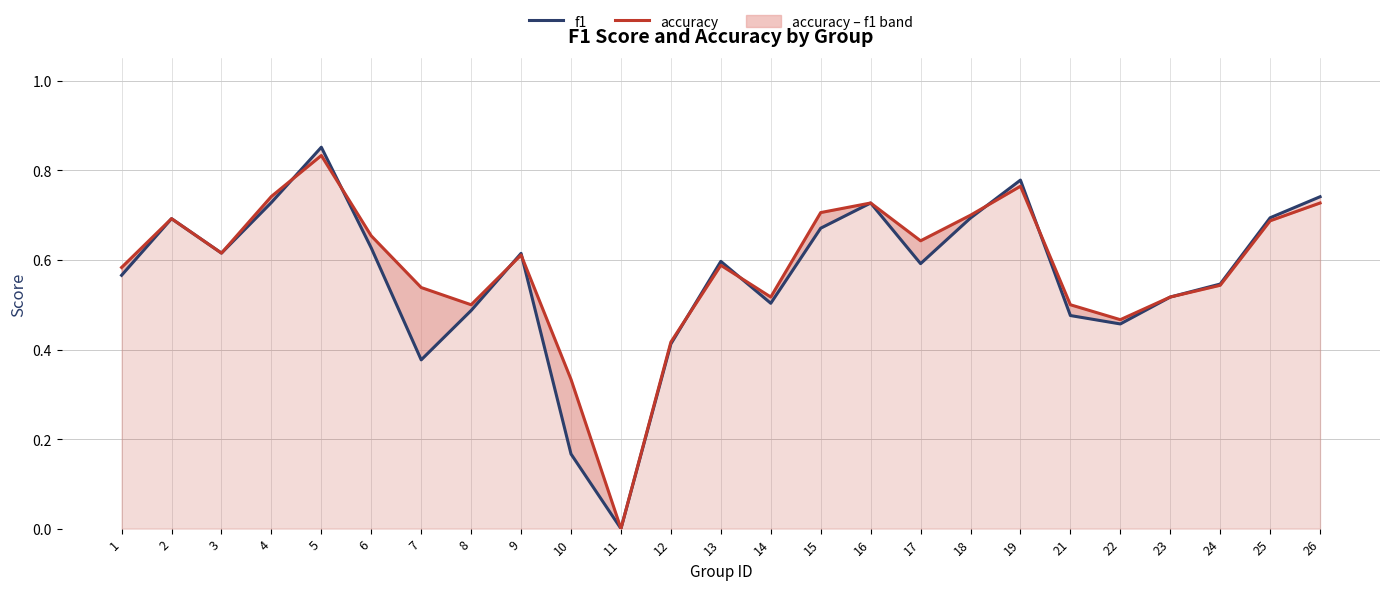

Between 1 and 6, which is larger?

6